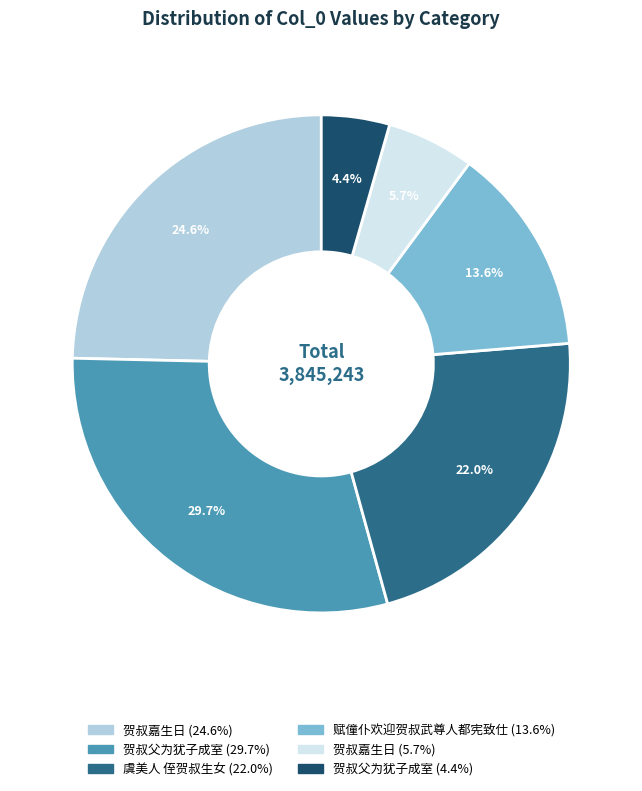

Does any single category account for the majority?

No